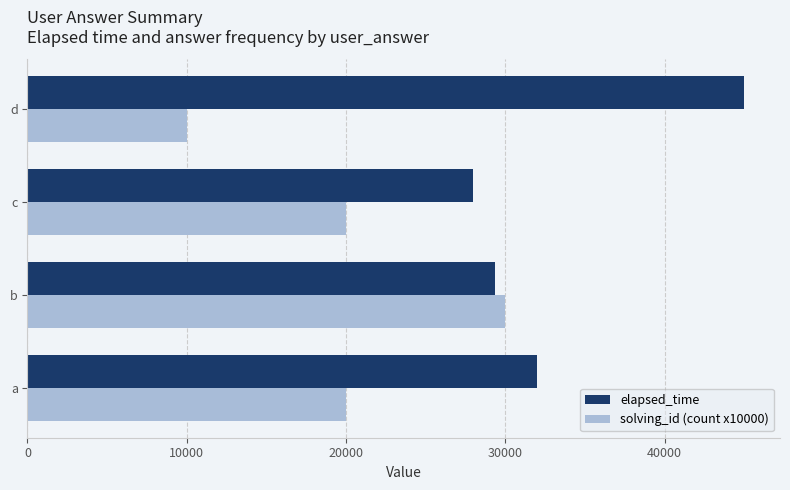

The elapsed_time series shows 55912 at a. True or false?

False